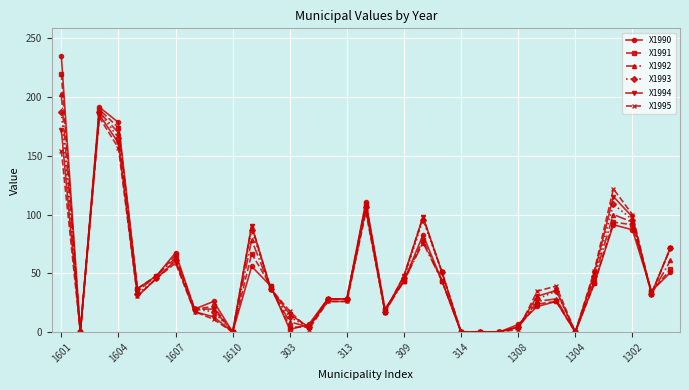

What is the value of the X1994 point at the 26th from the left?

30.5